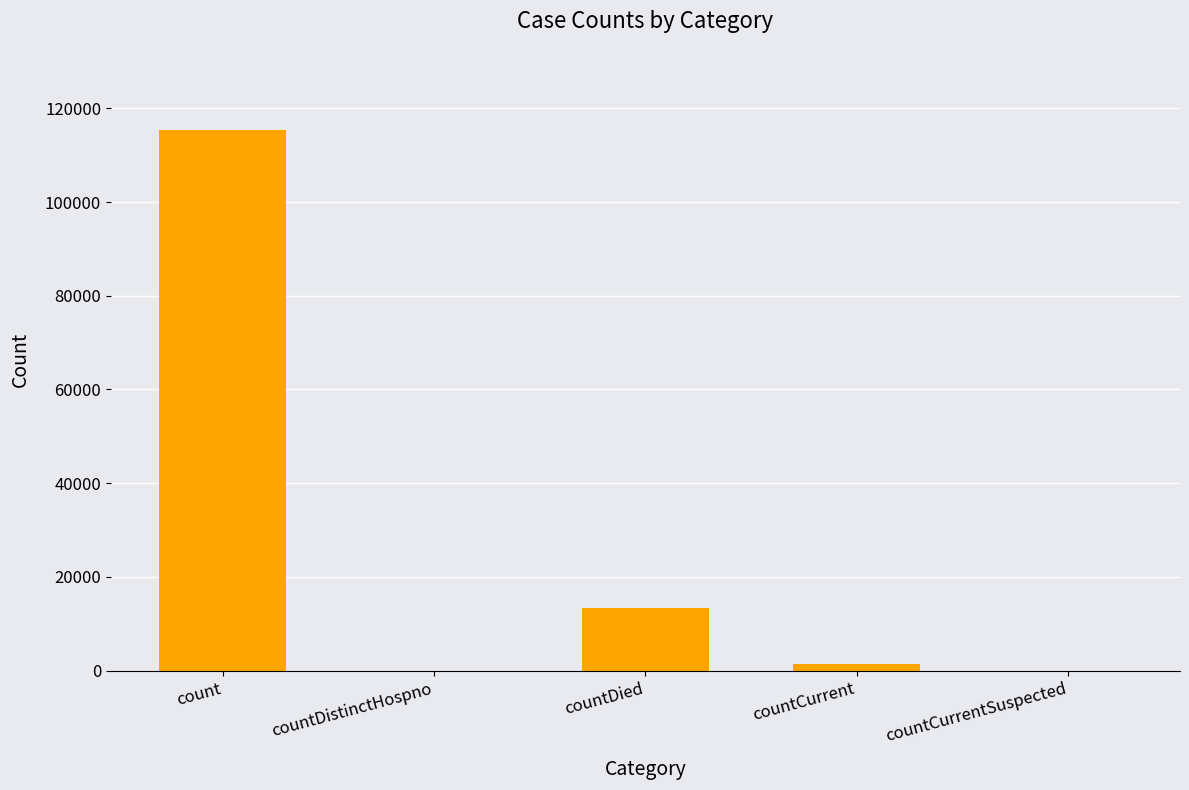

How many distinct data groups are displayed?

1